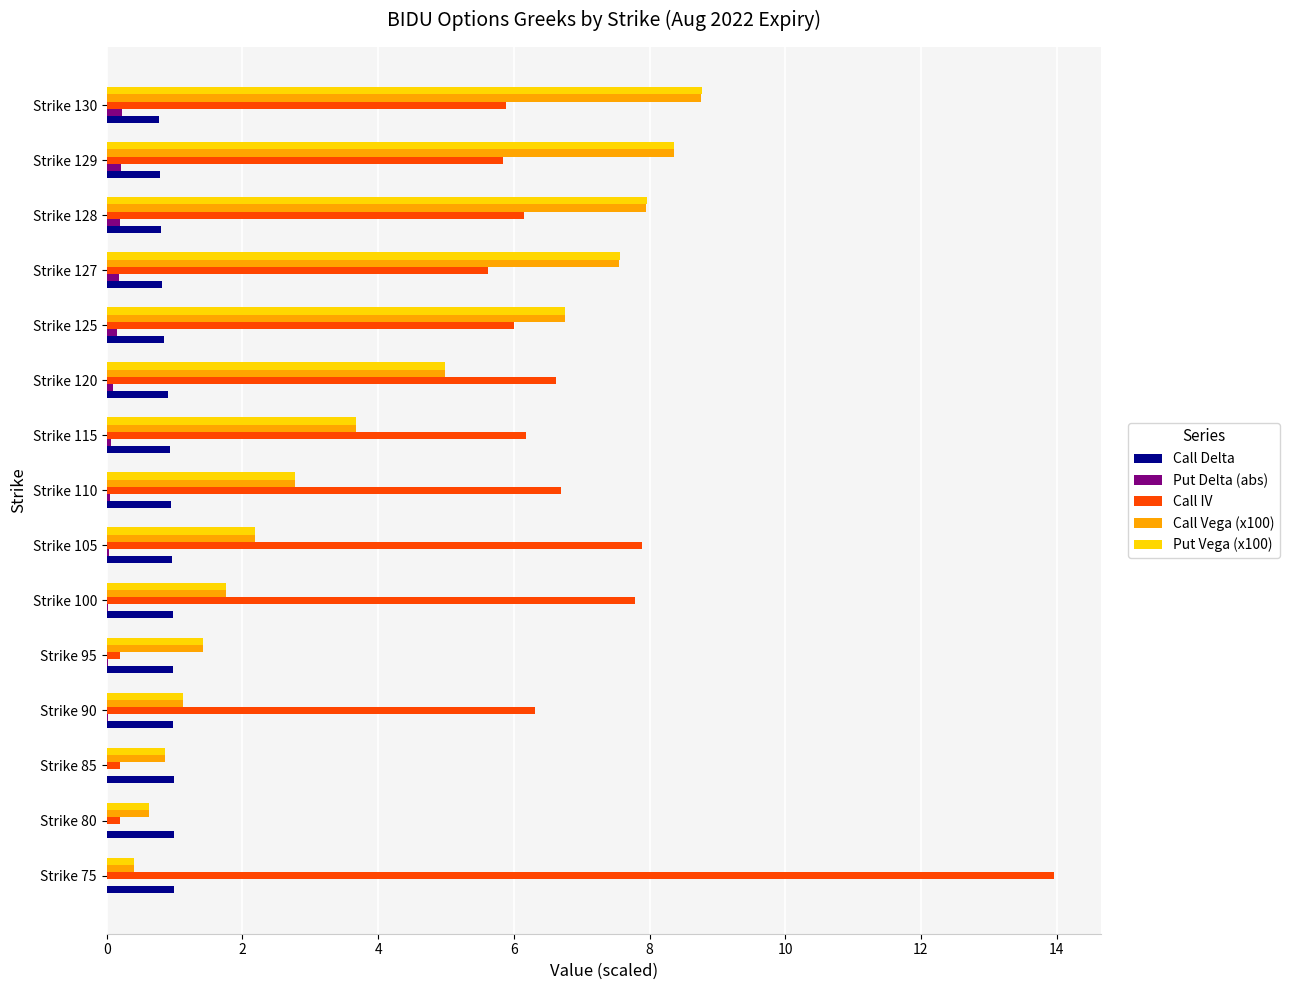

At which label is Put Vega (x100) closest to 4?

Strike 115